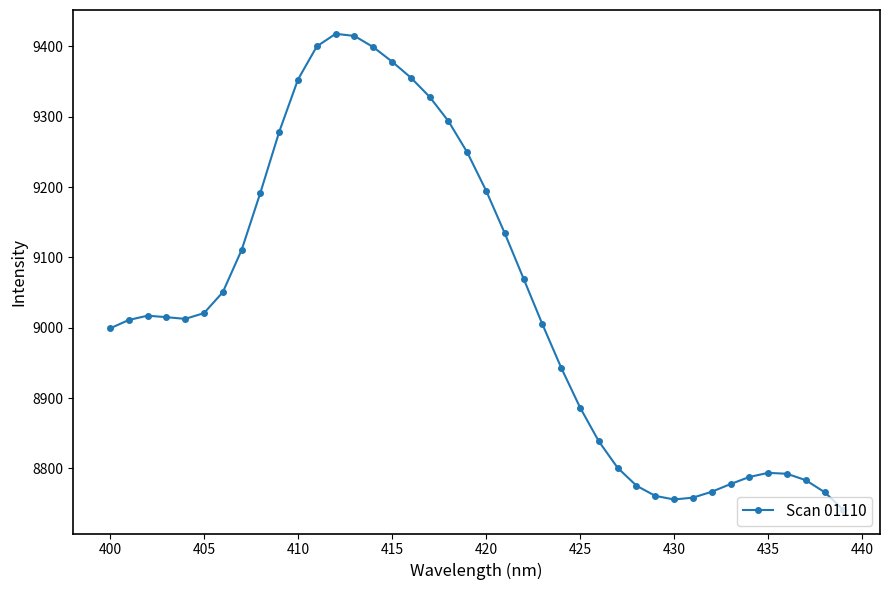

What is the minimum value shown in the chart?

8741.4